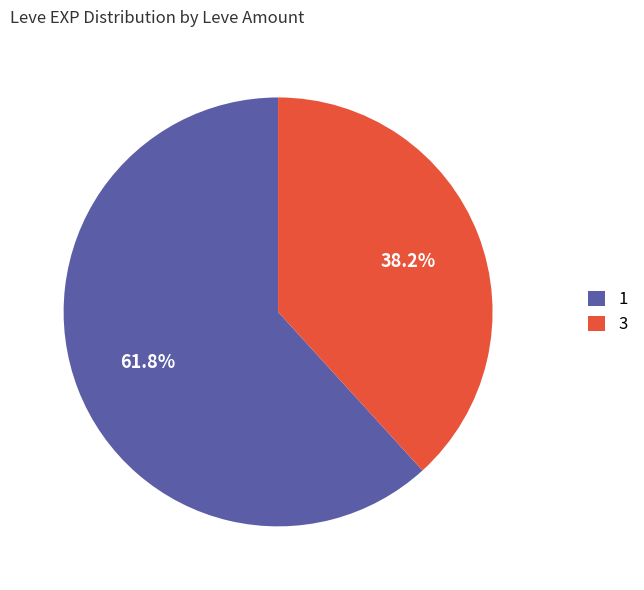

How many segments does this pie chart have?

2